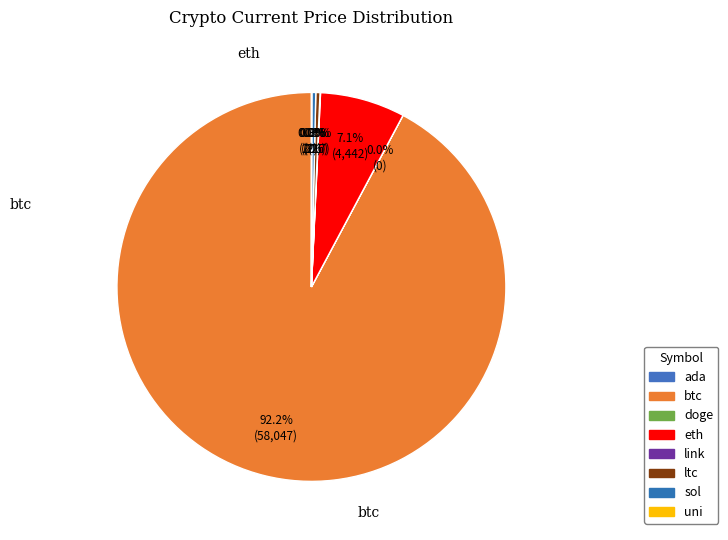

Is the sum of eth and ada greater than half?

No